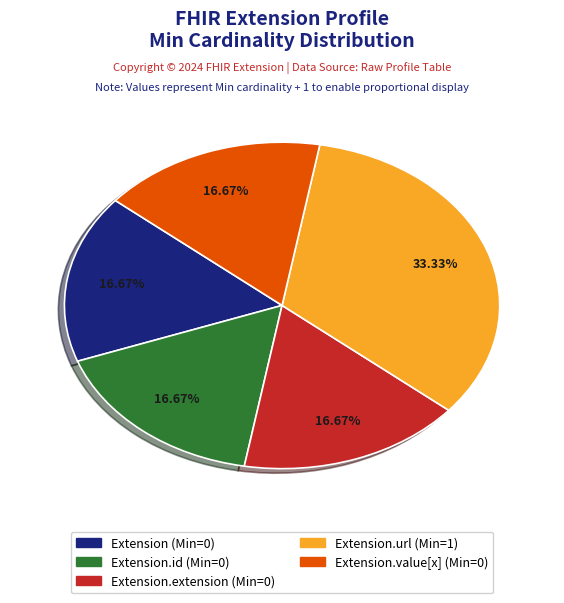

Is there a majority slice in this chart?

No